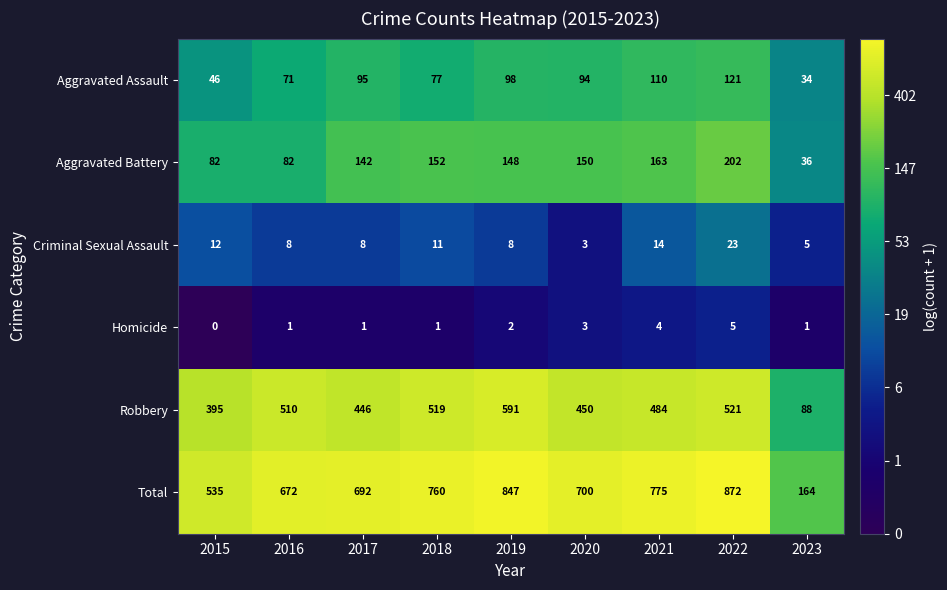

List the series in order of their peak value, lowest first.

Homicide, Criminal Sexual Assault, Aggravated Assault, Aggravated Battery, Robbery, Total